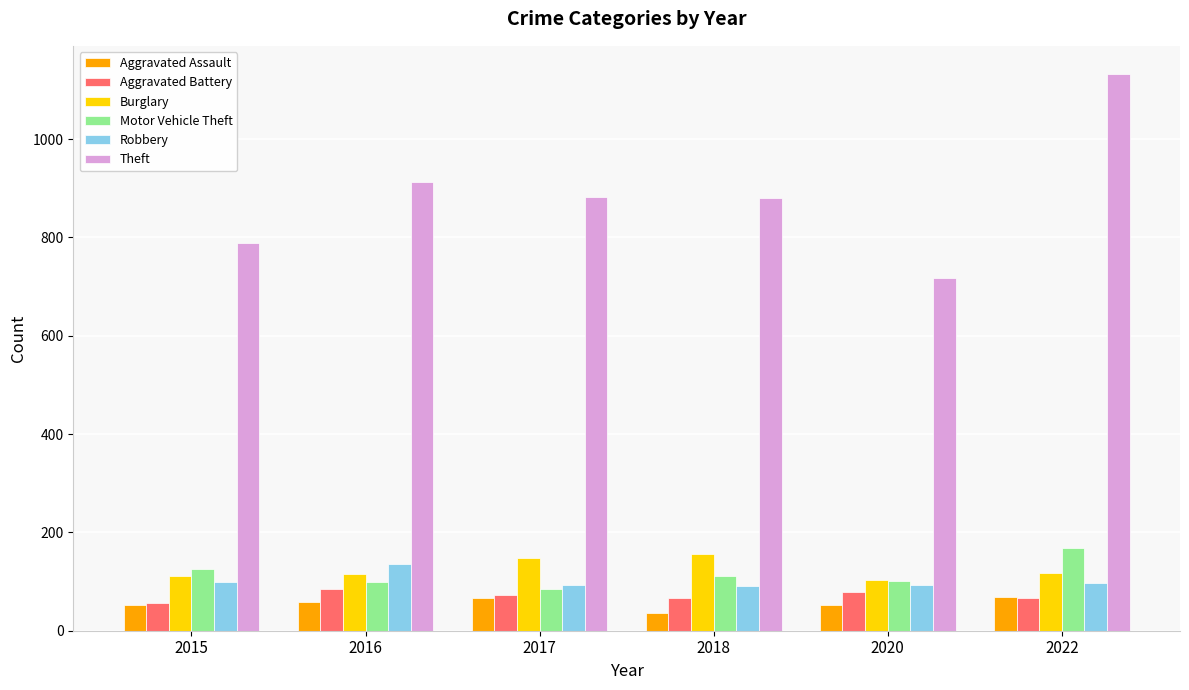

Which series has the largest total across all categories?

Theft